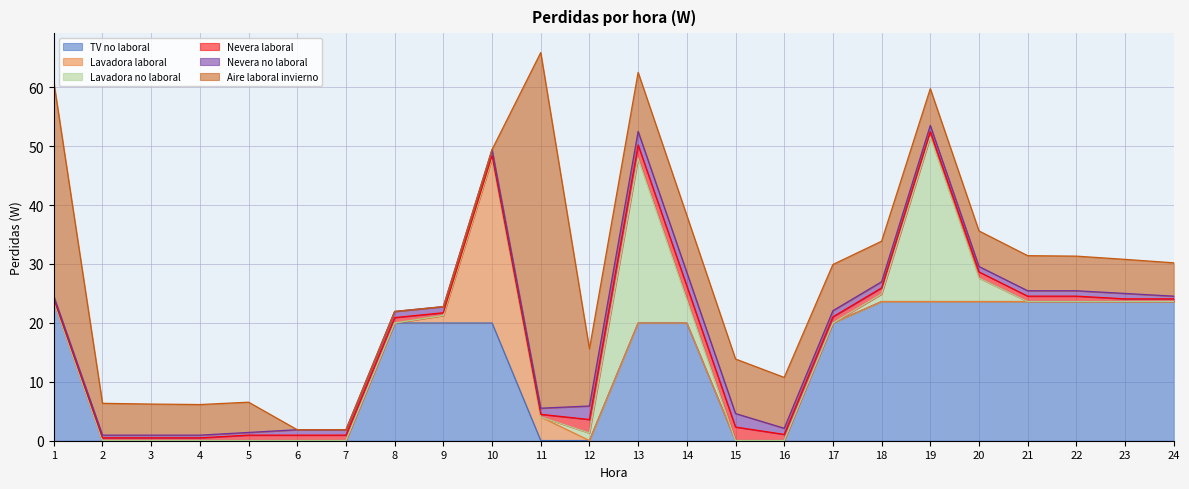

Which series has the largest total across all categories?

TV no laboral